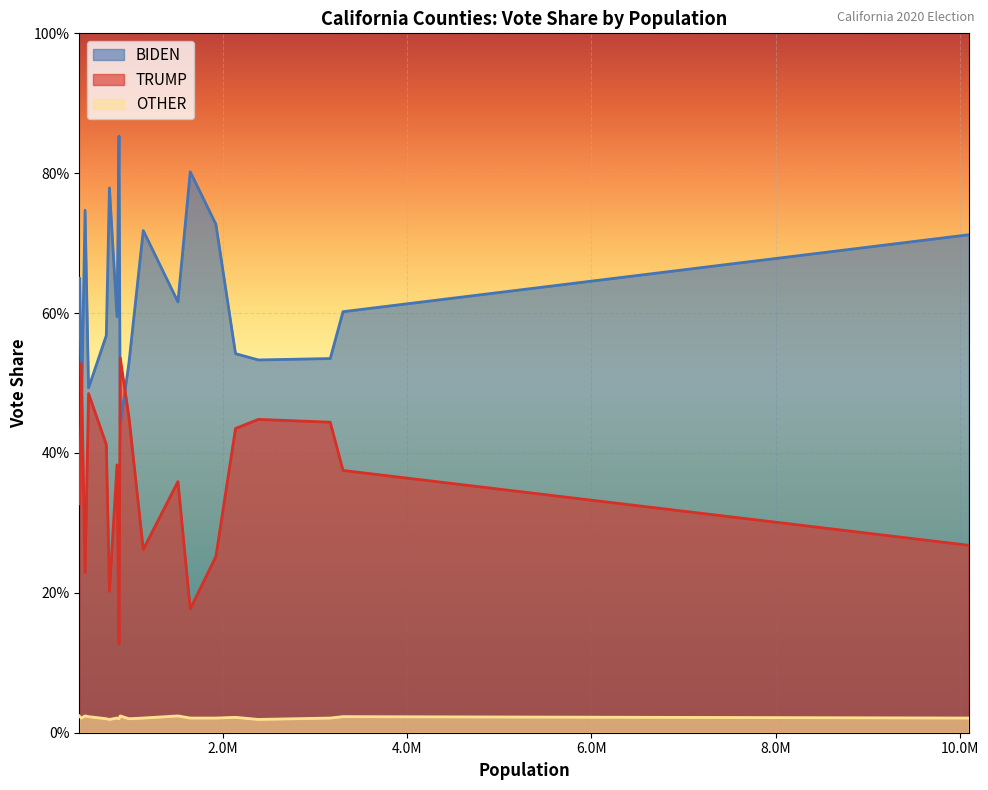

Which series has the largest total across all categories?

BIDEN